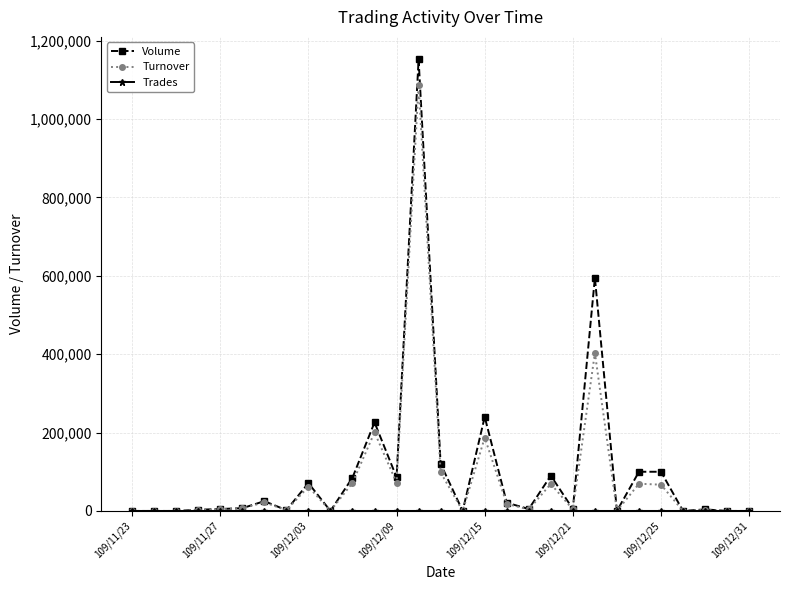

What is the maximum value shown in the chart?

1152000